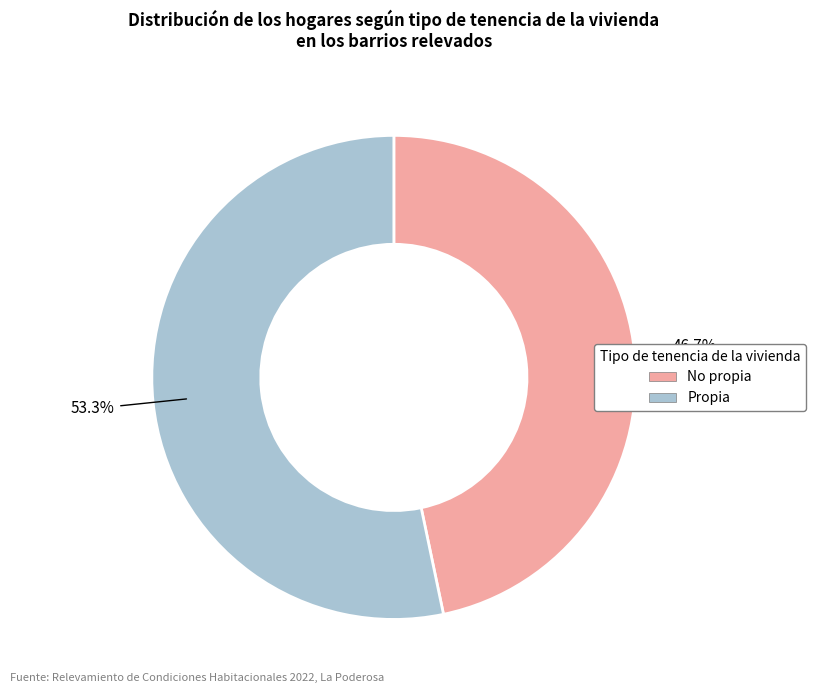

To the nearest percent, what is the difference between the largest and smallest slice percentages?

7%